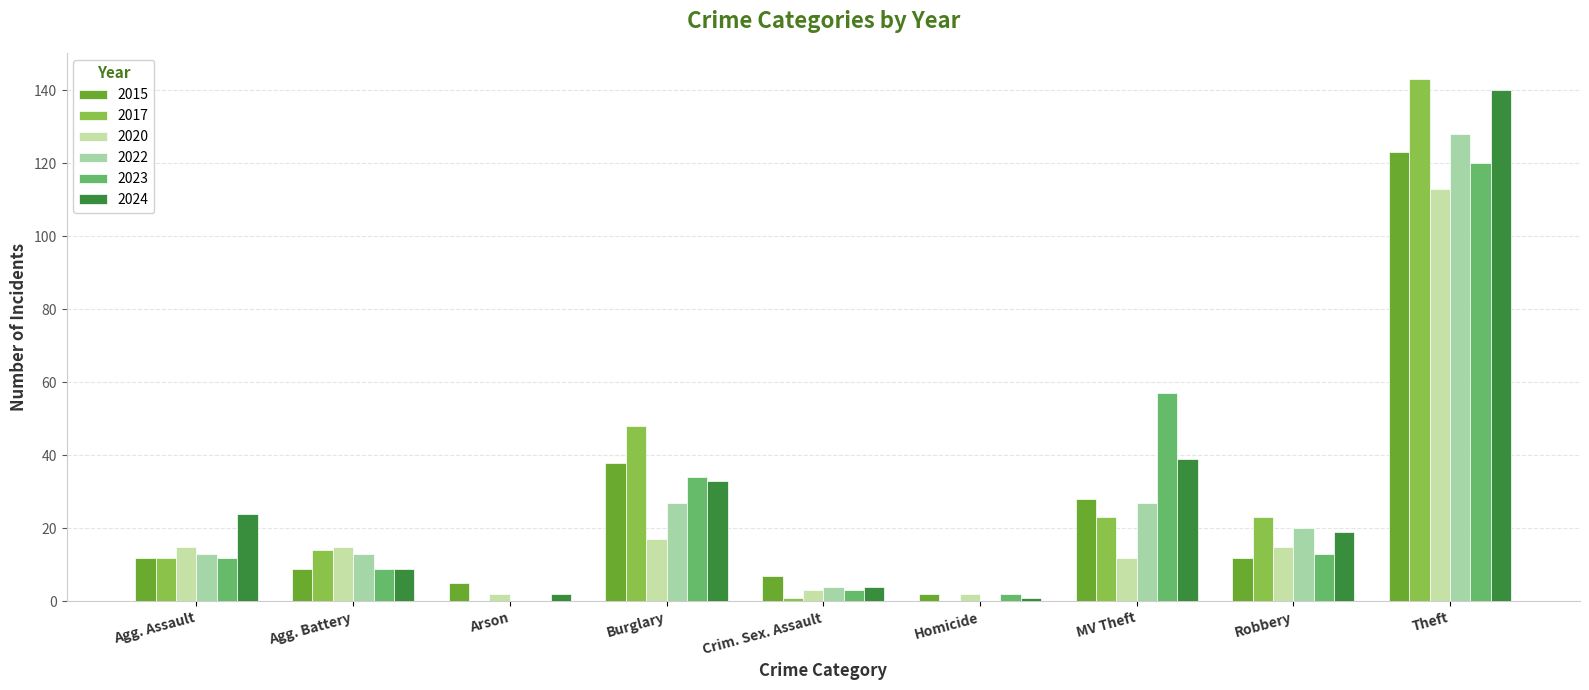

What is the average value of the 2020 series?

22